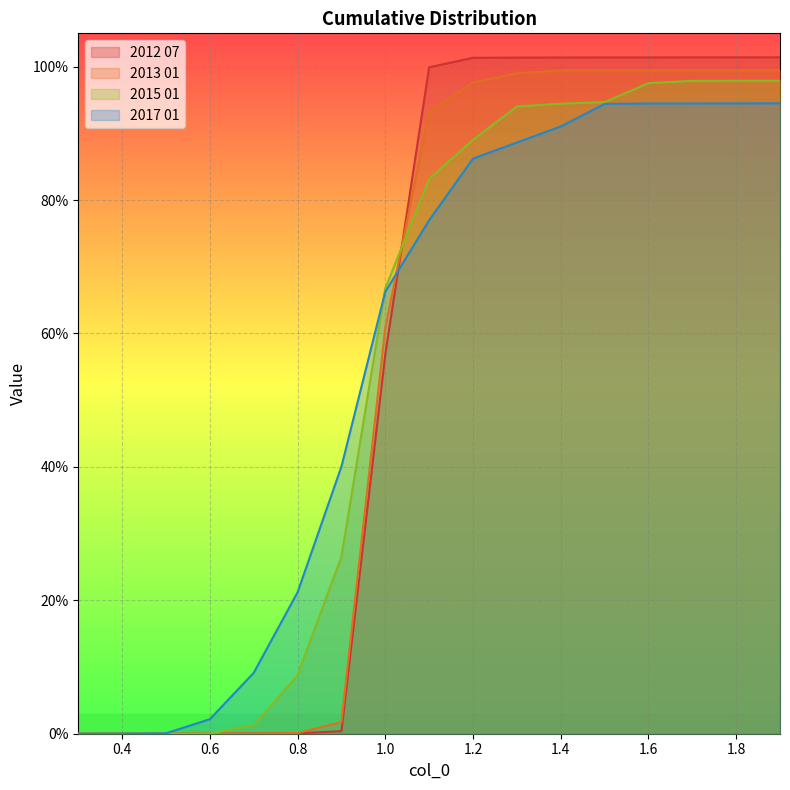

The 2015 01 series shows 0.0 at 0.4. True or false?

True